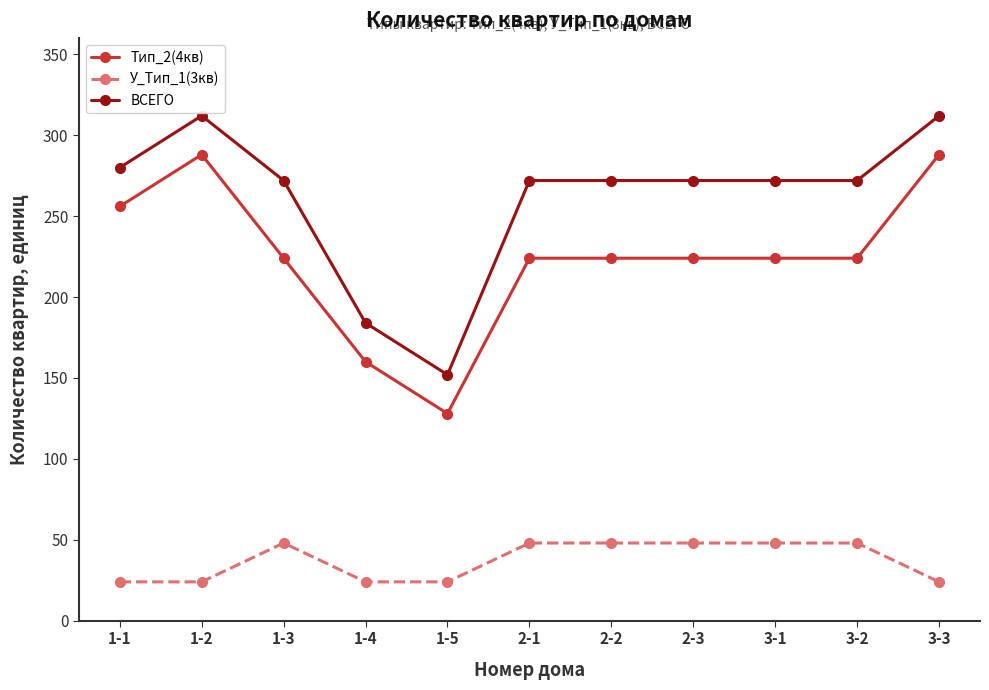

Between 1-2 and 2-1, which series saw the biggest shift?

Тип_2(4кв)